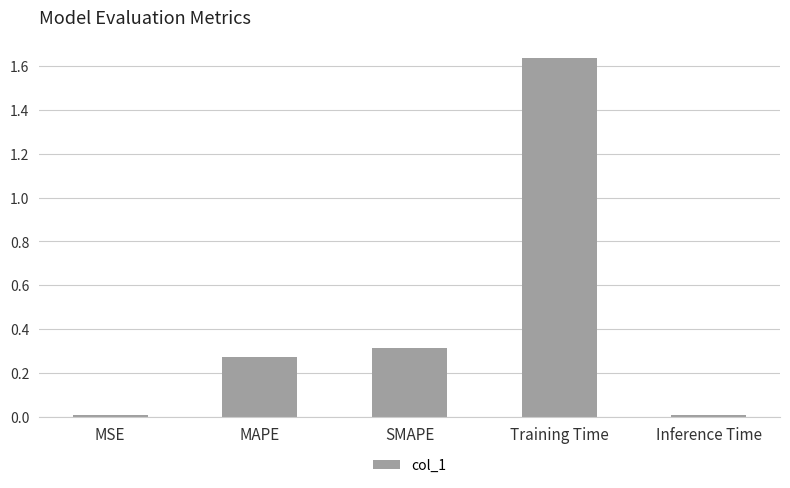

Which category has the highest value across all series?

Training Time